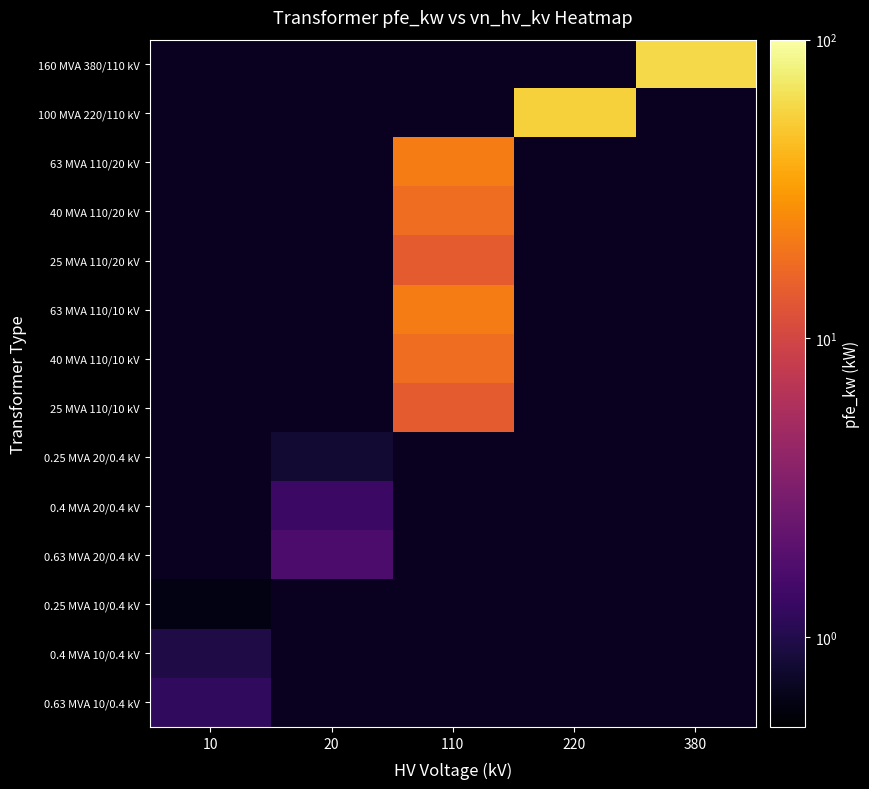

Between 10 and 380, which is larger?

380